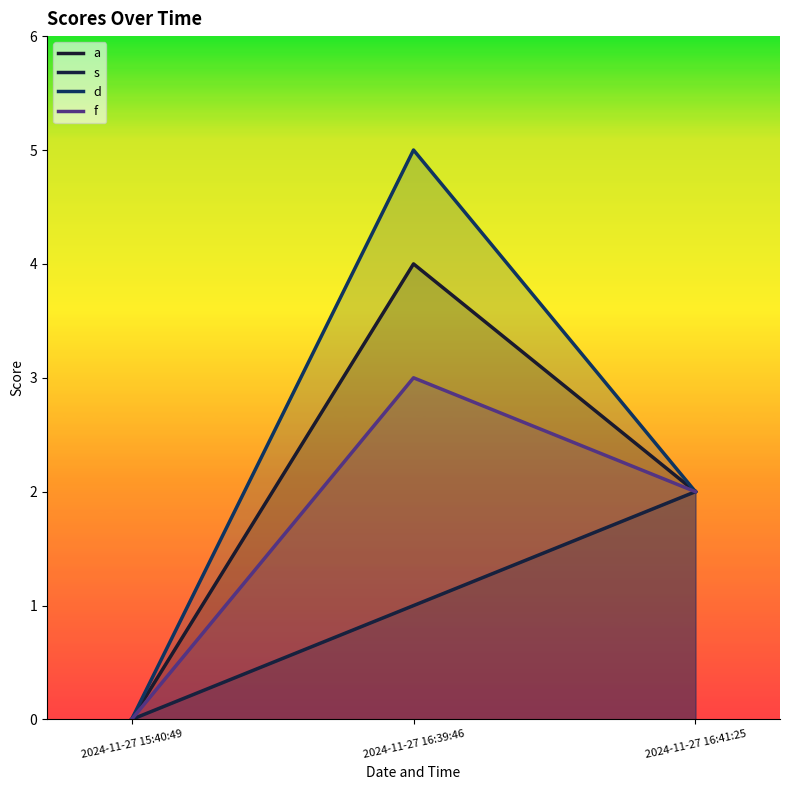

Reading left to right, list all the values displayed in this chart.

a: 2024-11-27 15:40:49=0	2024-11-27 16:39:46=4	2024-11-27 16:41:25=2
s: 2024-11-27 15:40:49=0	2024-11-27 16:39:46=1	2024-11-27 16:41:25=2
d: 2024-11-27 15:40:49=0	2024-11-27 16:39:46=5	2024-11-27 16:41:25=2
f: 2024-11-27 15:40:49=0	2024-11-27 16:39:46=3	2024-11-27 16:41:25=2